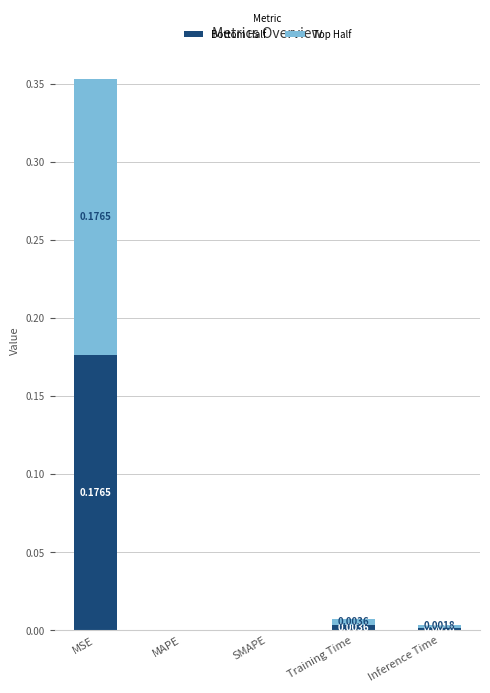

What is the sum of the Top Half values at MSE and Training Time?

0.2